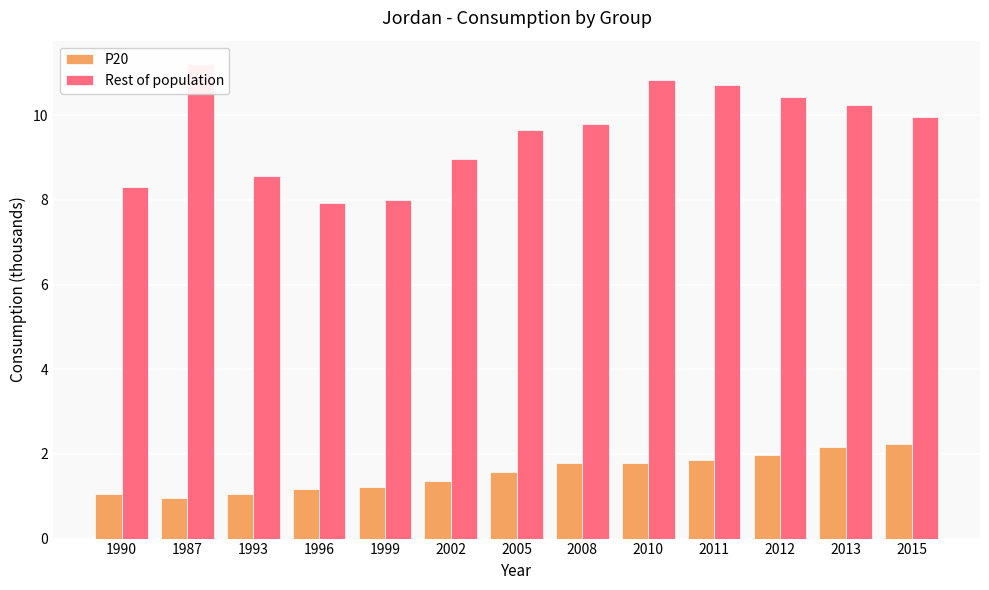

How many values in the Rest of population series are below 9?

5